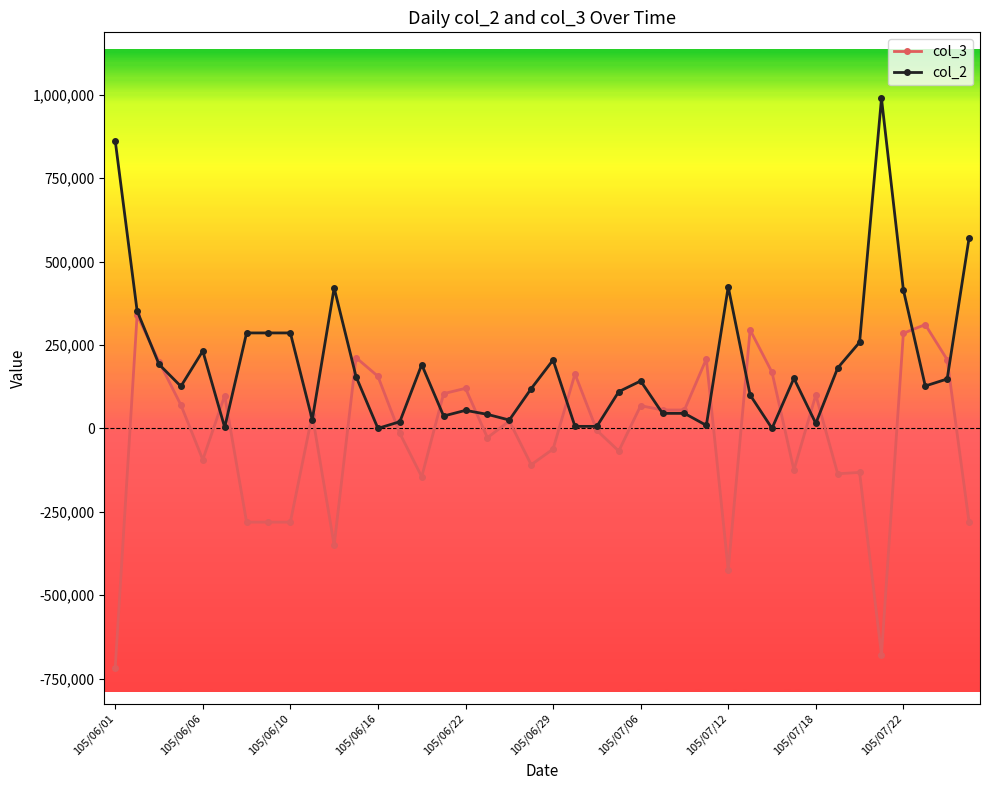

What is the smallest value displayed?

-717000